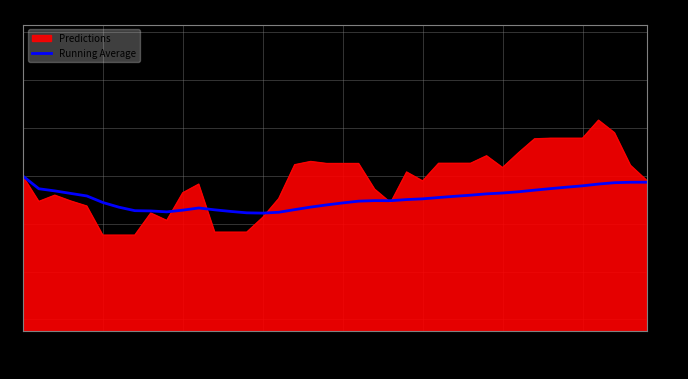

What is the highest value of the Predictions series?

1262.2